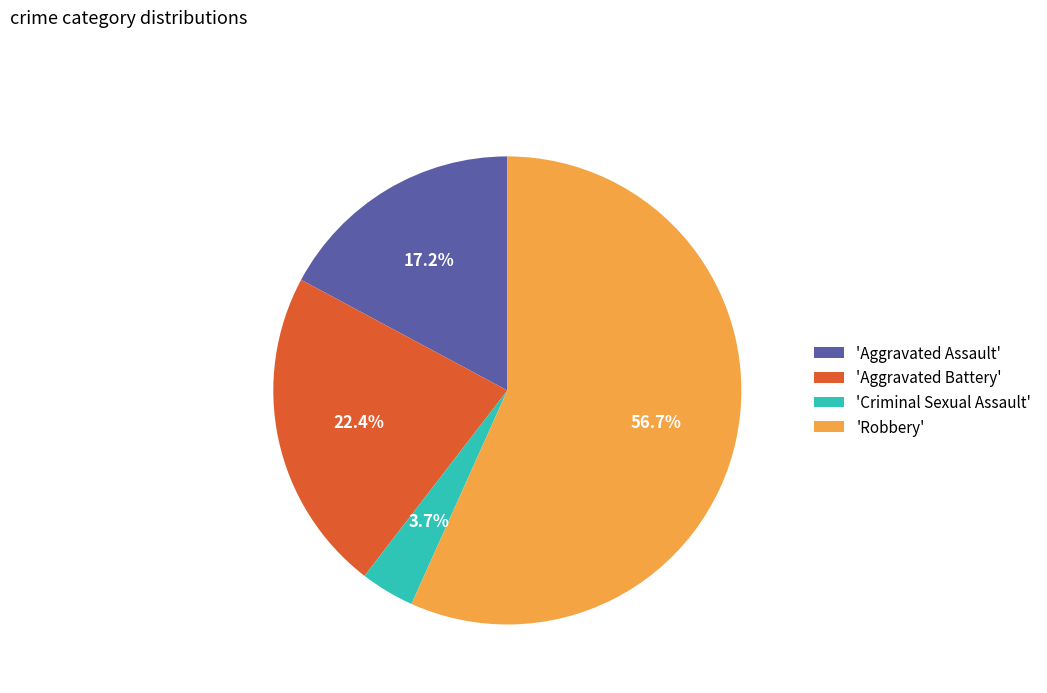

What is the largest slice in the pie chart?

'Robbery'